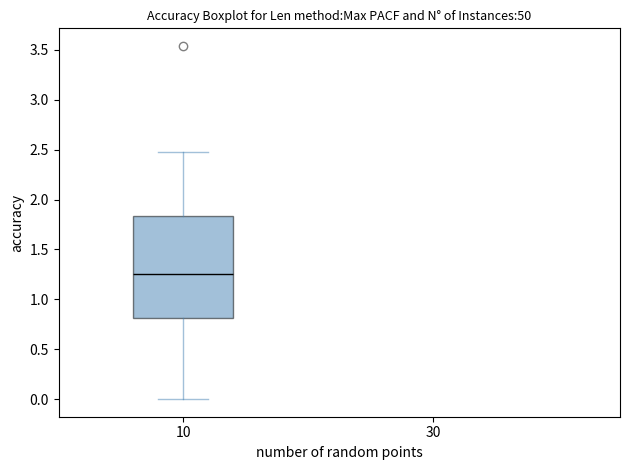

Where does the upper whisker of the box at x = 10 end on the y-axis? The values are not printed on the chart, so give them approximately, as read against the axis.

2.45